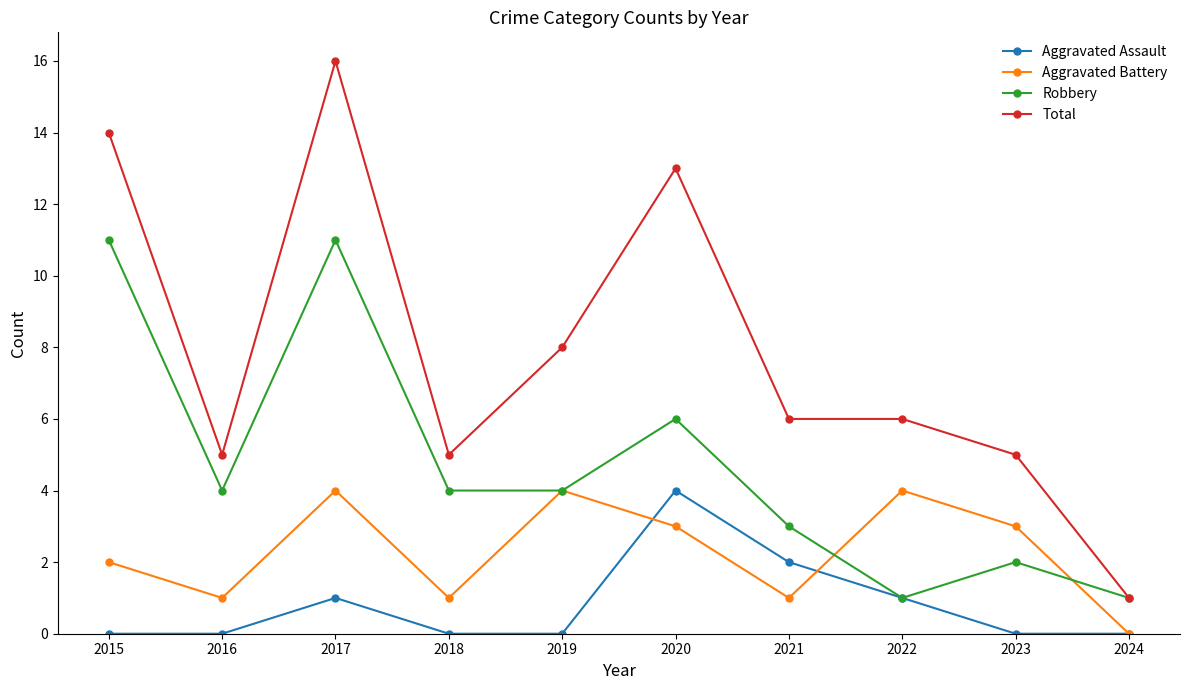

Which series has the largest range (max minus min)?

Total